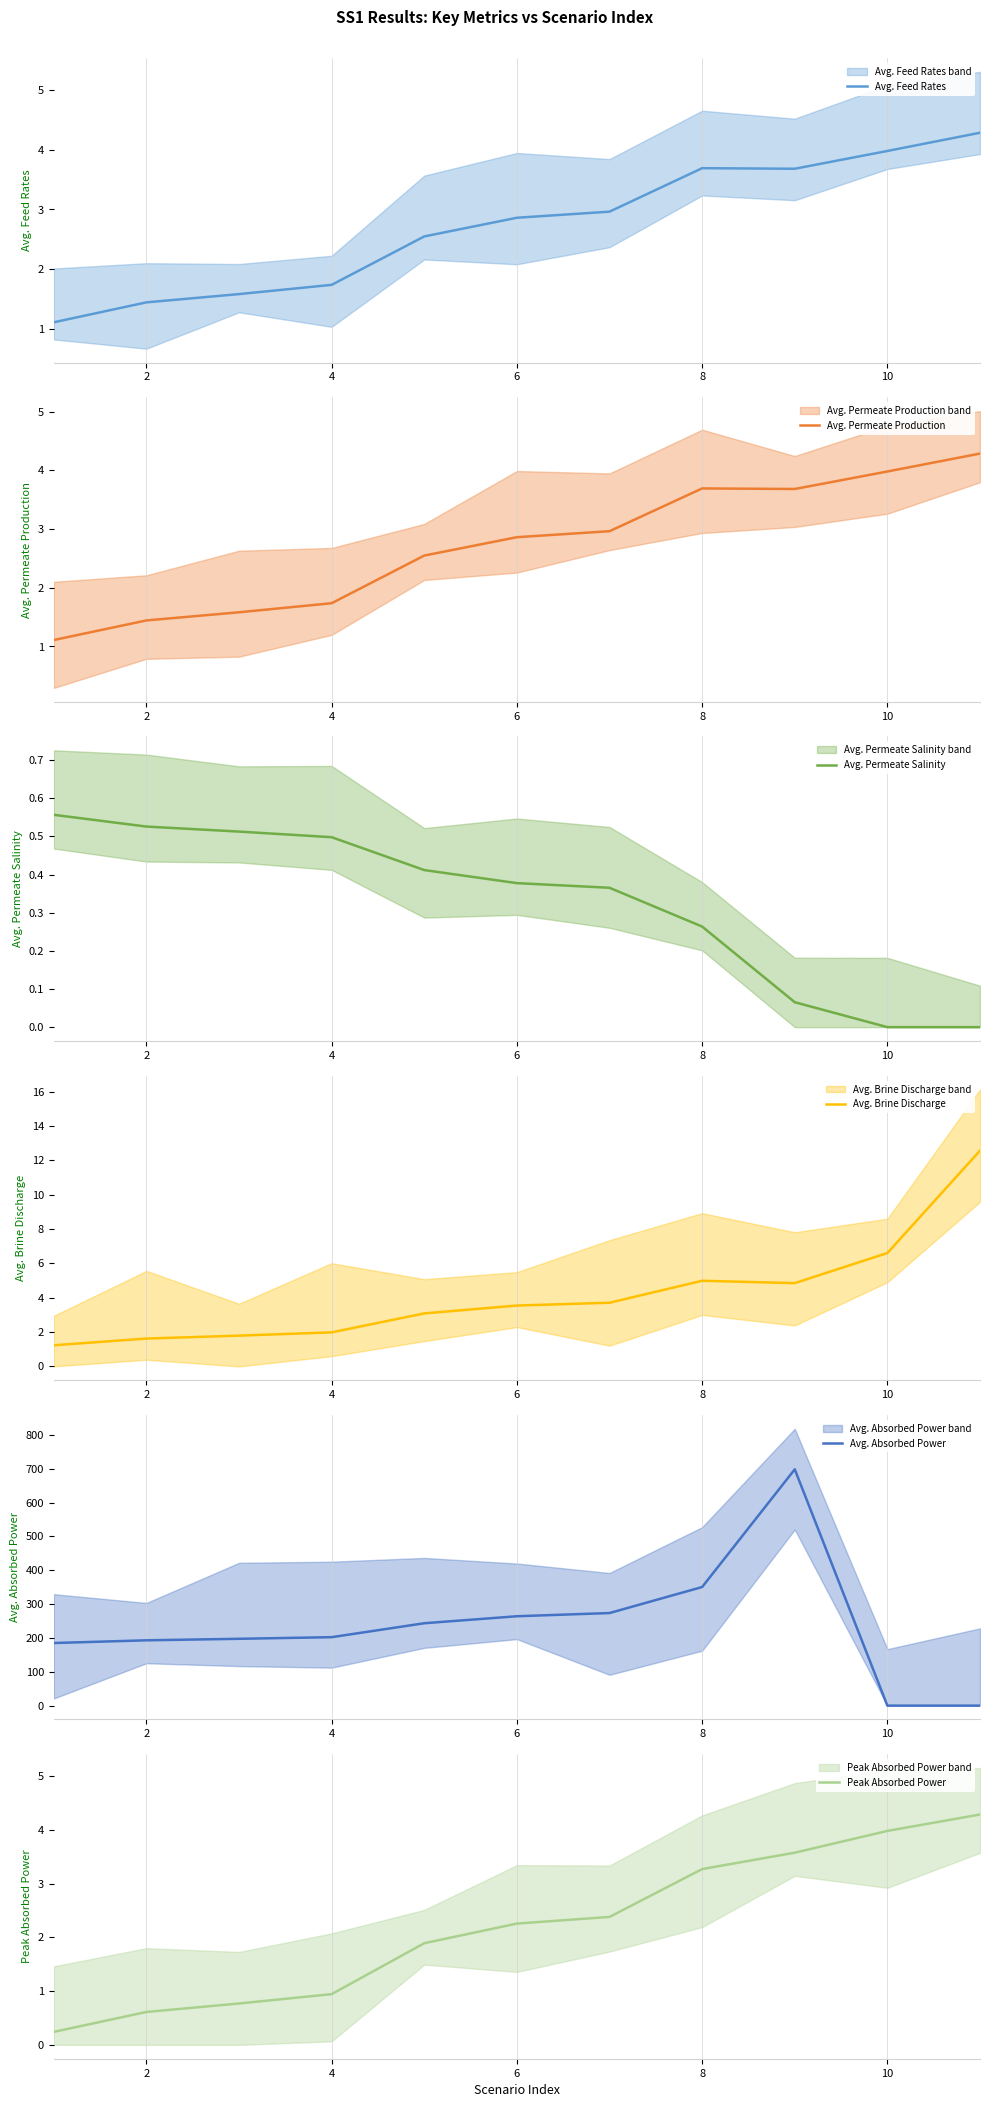

Which series changed the most between 0 and 7?

Avg. Absorbed Power